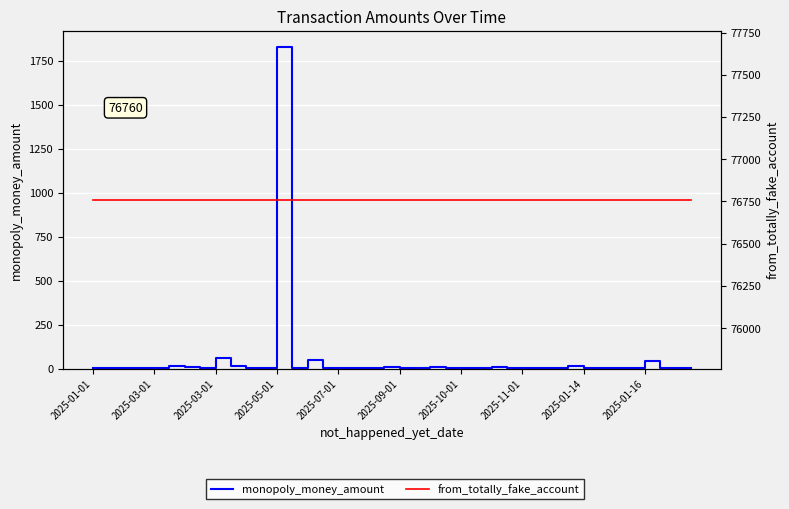

True or false: from_totally_fake_account and monopoly_money_amount intersect in this chart.

False